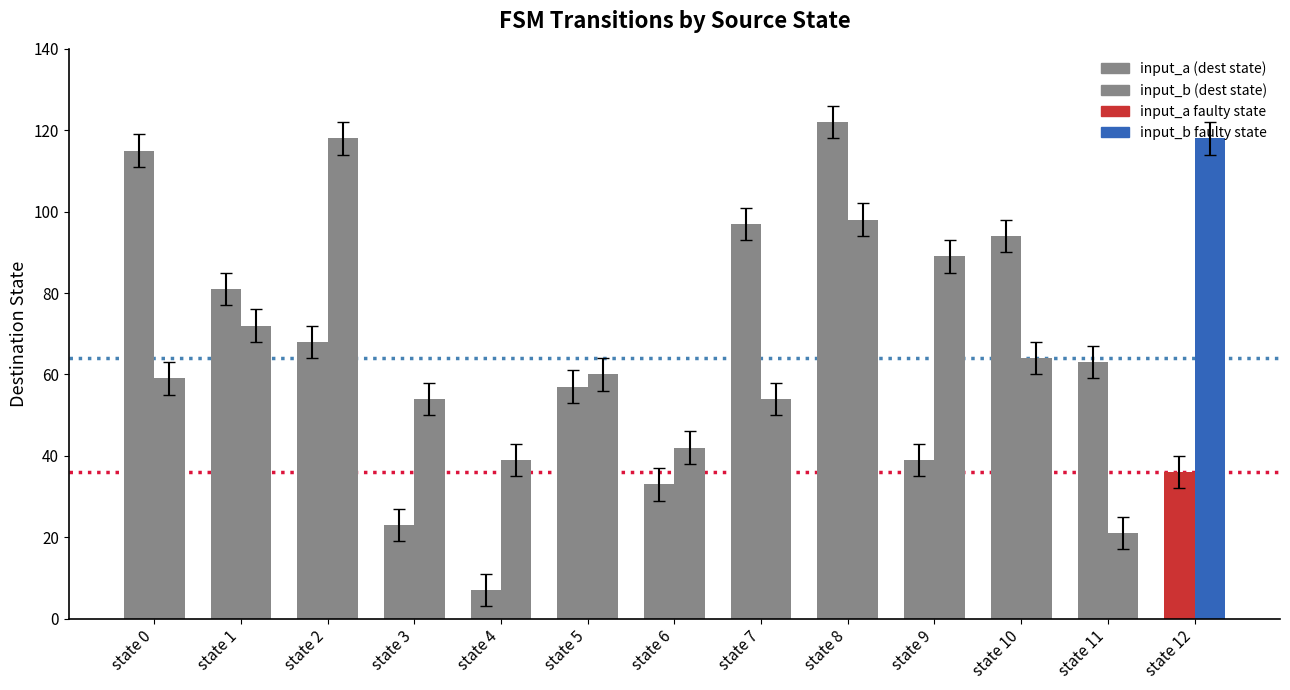

How many groups of bars are there?

13